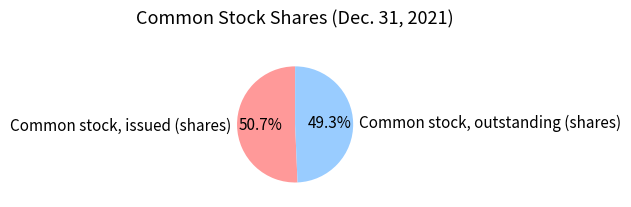

What is the total percentage of Common stock, outstanding (shares) and Common stock, issued (shares)?

100.0%